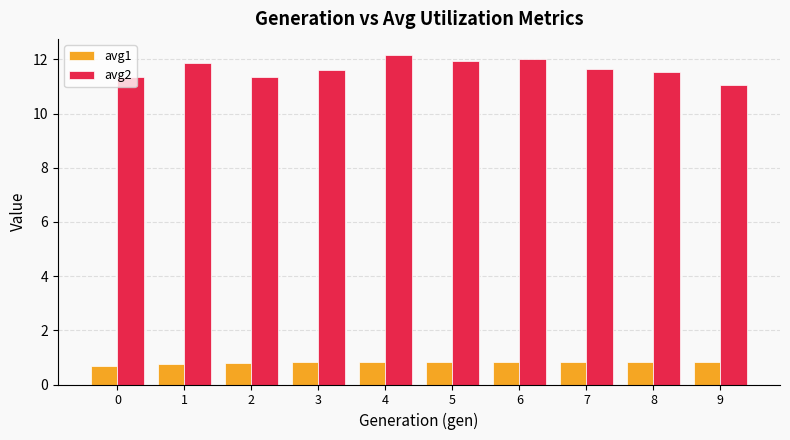

What is the spread (max minus min) of values at 0?

10.7